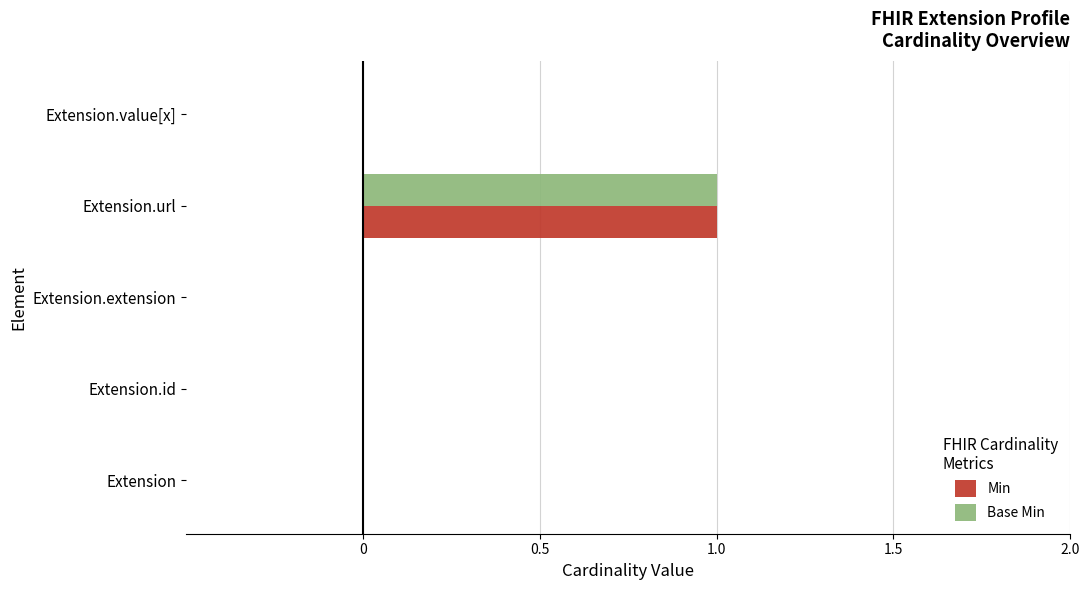

True or false: Base Min has a value of 0 at Extension.id.

True